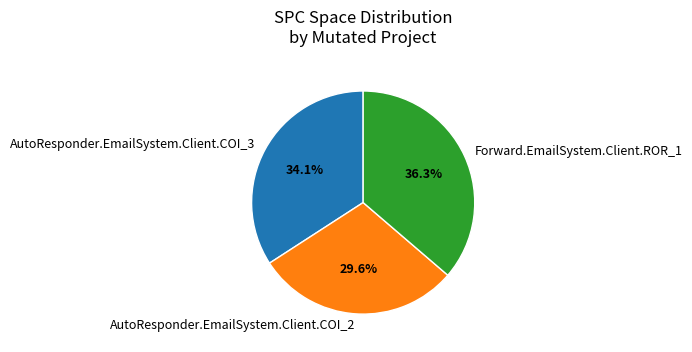

Which has a higher value, Forward.EmailSystem.Client.ROR_1 or AutoResponder.EmailSystem.Client.COI_2?

Forward.EmailSystem.Client.ROR_1